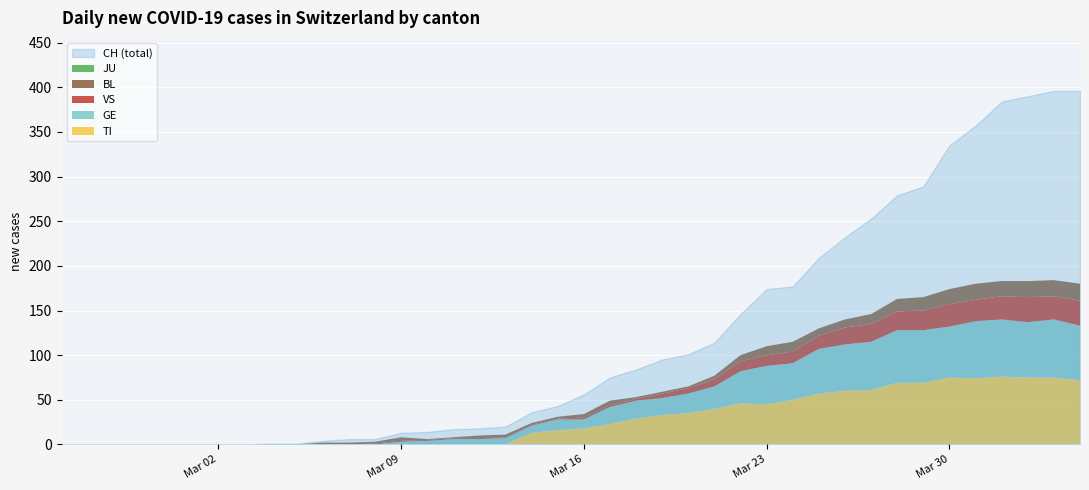

Which series ends up on top after the final intersection of TI and BL?

TI